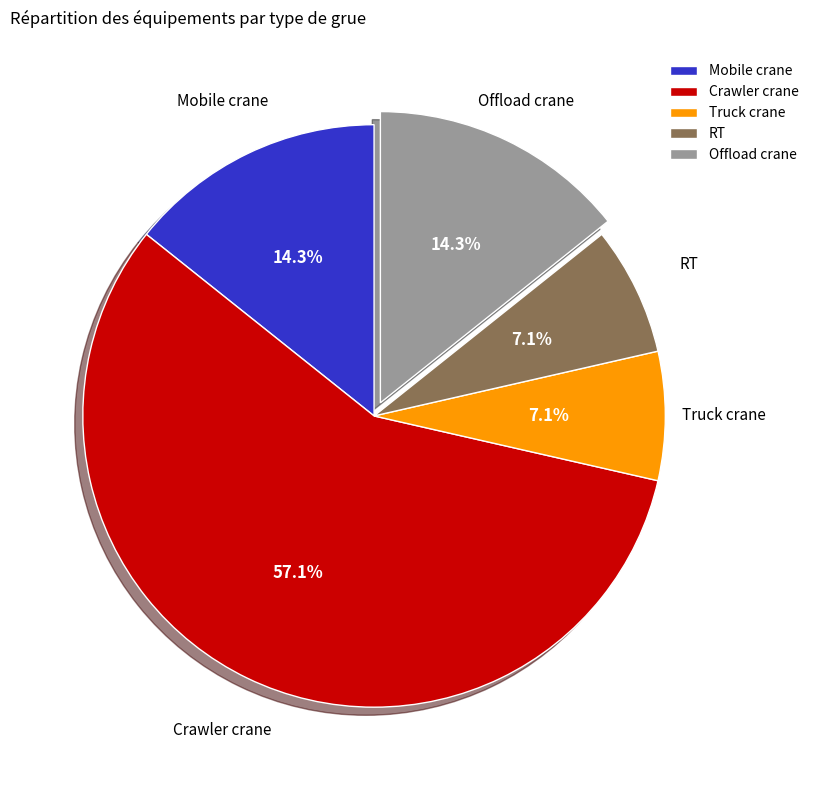

Is it true that Truck crane is 7% of the pie?

True